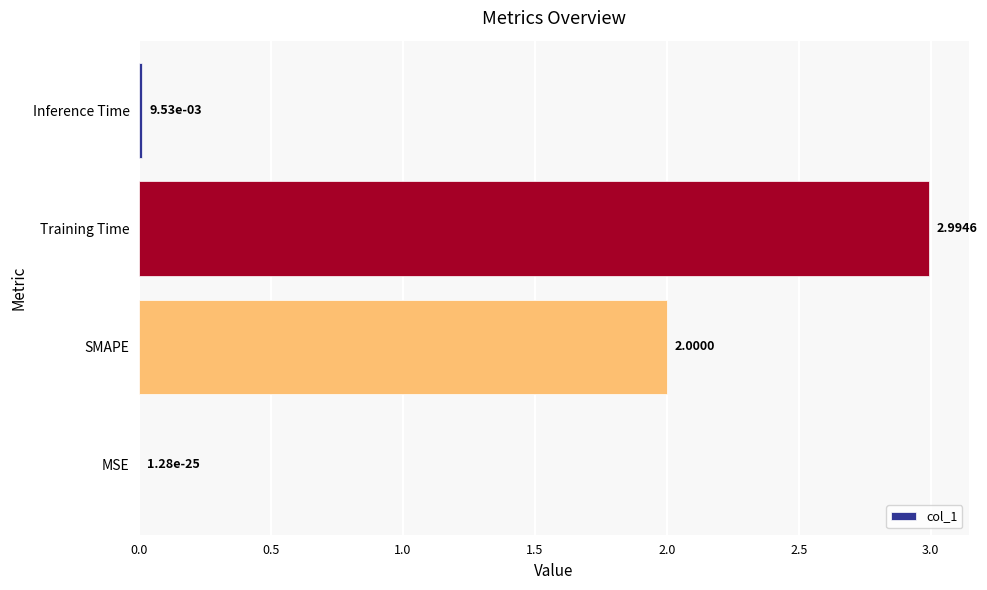

What is the sum of the values at Training Time and Inference Time?

3.0